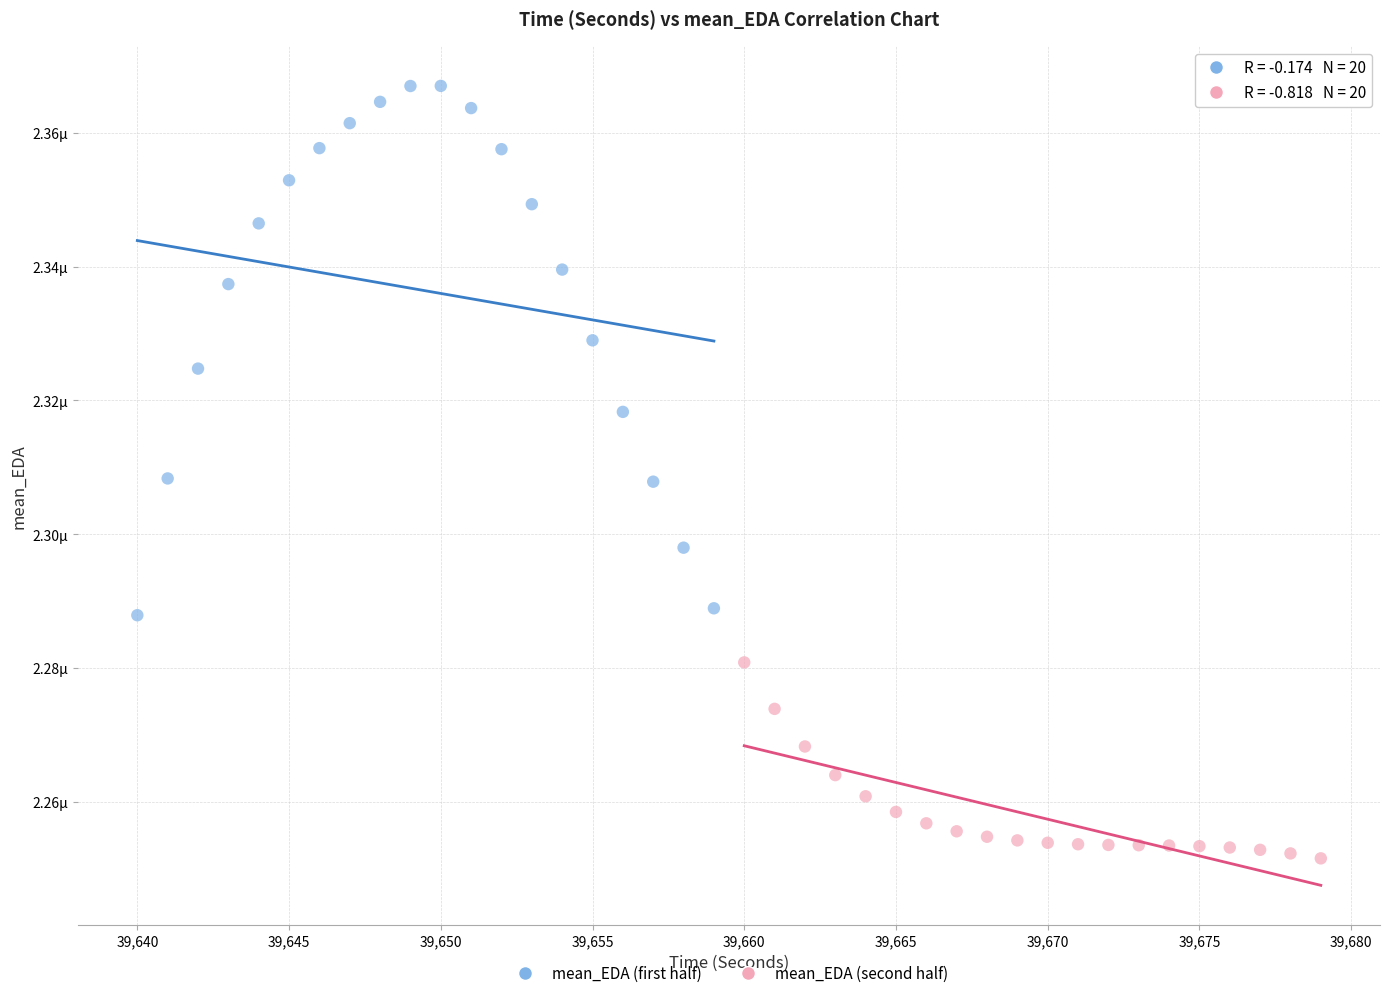

Which series contains the lowest Y value?

mean_EDA (second half)